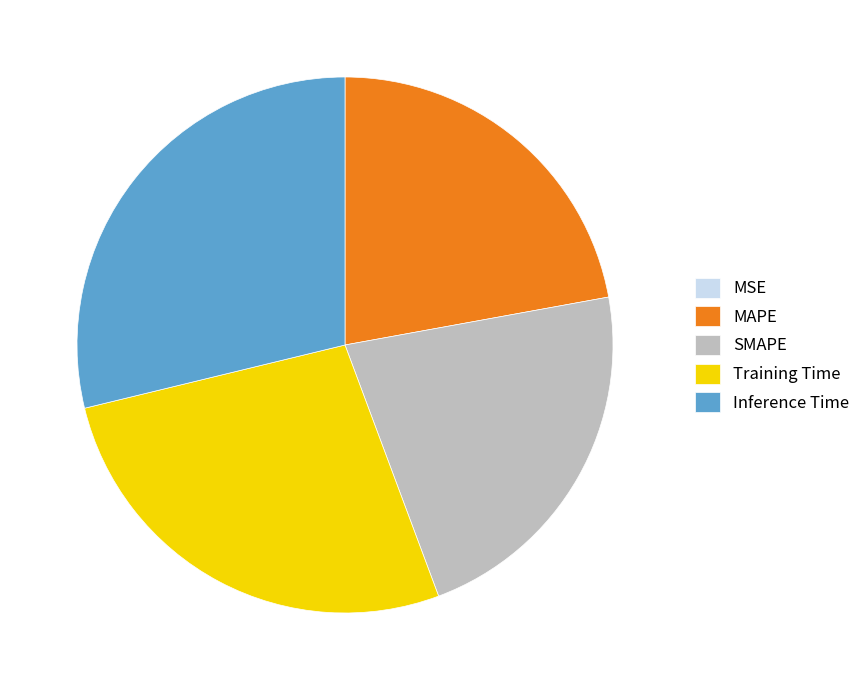

The Inference Time slice represents 20% of the pie. True or false?

False